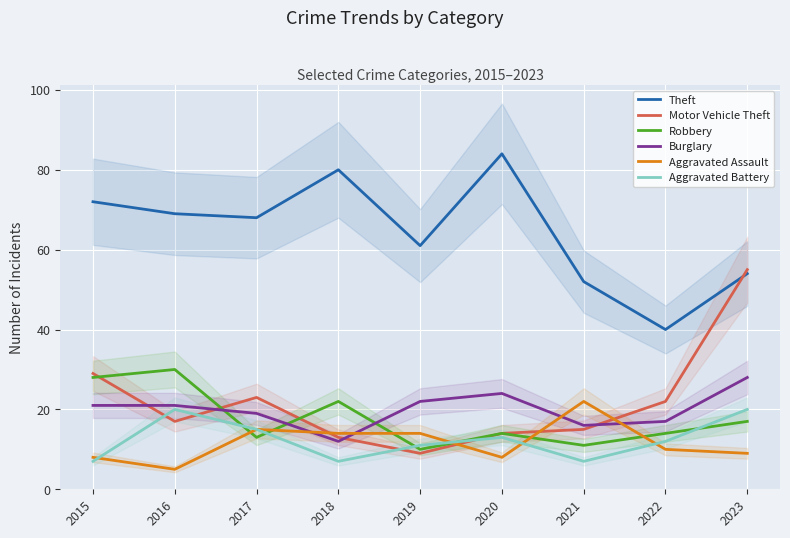

What is the sum of the Motor Vehicle Theft values at 2023 and 2018?

68